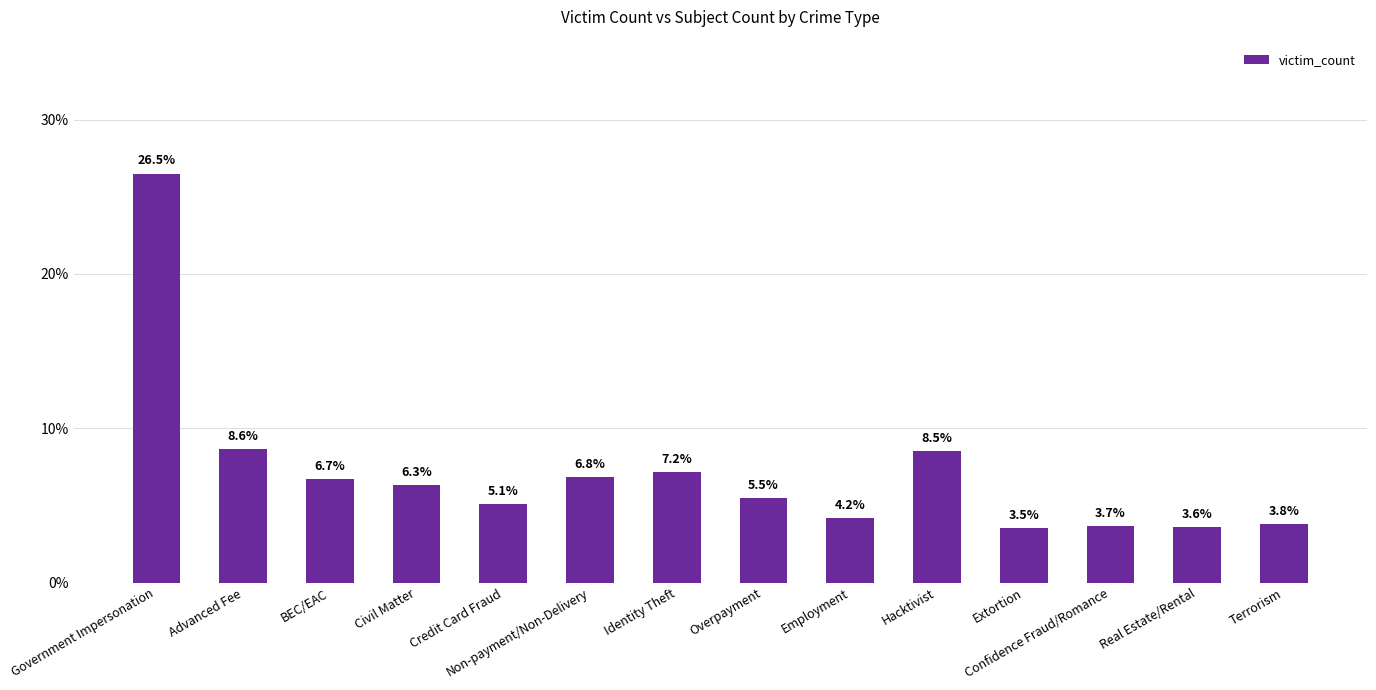

Which label corresponds to the smallest value in the chart?

Extortion